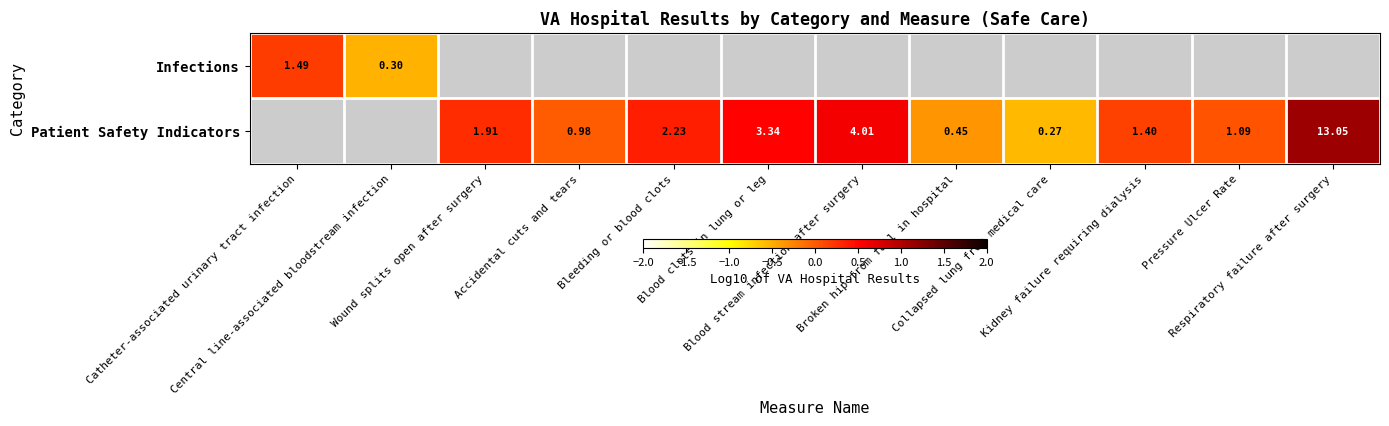

How many series are shown in this chart?

2